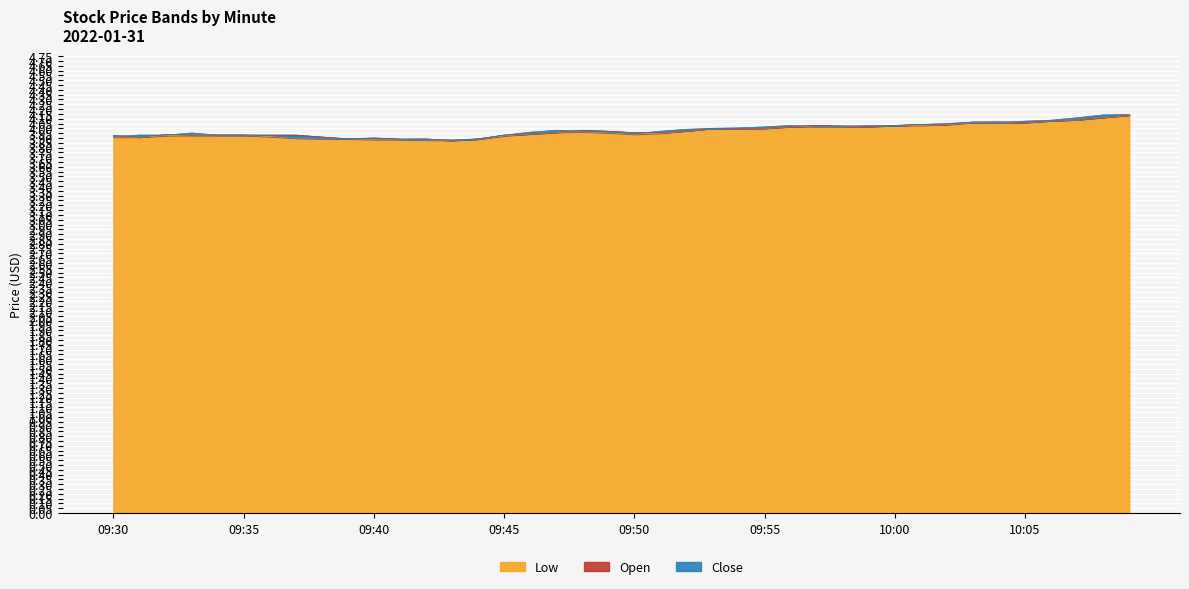

The value of Open at 09:53 is 5.5. True or false?

False